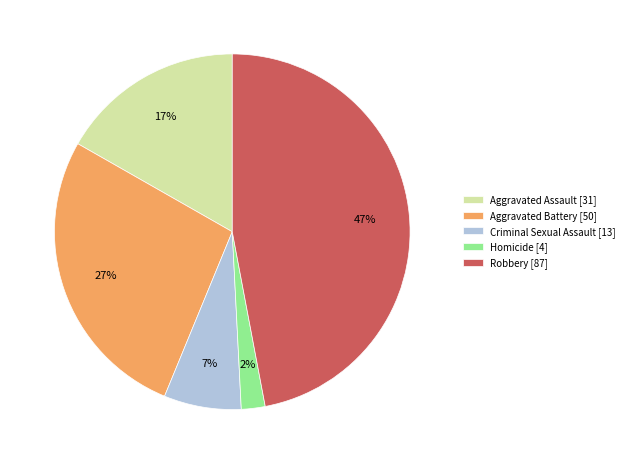

Between Aggravated Assault [31] and Criminal Sexual Assault [13], which is larger?

Aggravated Assault [31]